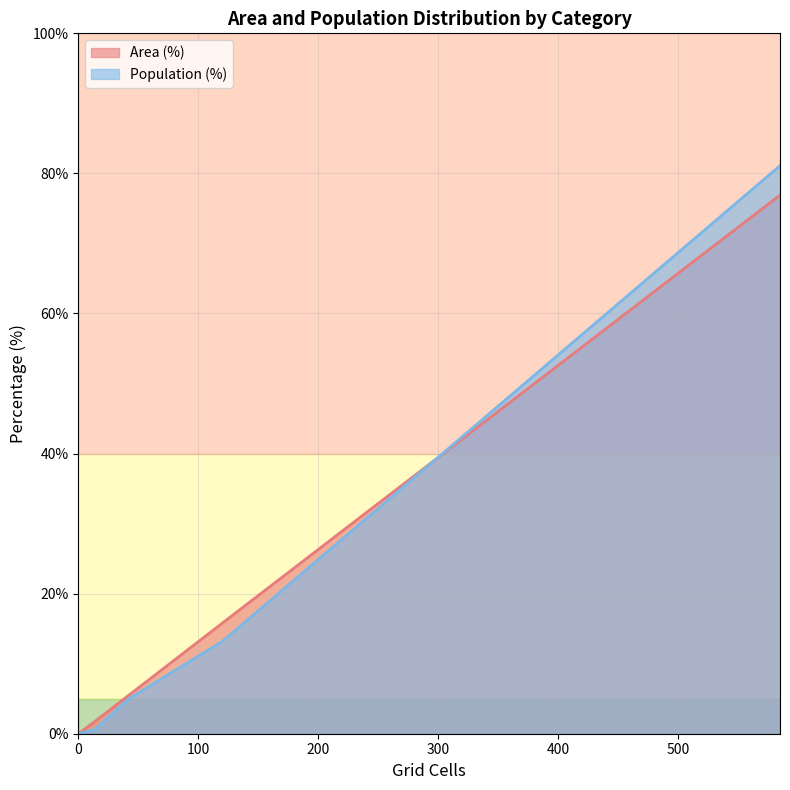

Is it true that Area (%) equals -44.6 at Only CT reachable within 60 min?

False